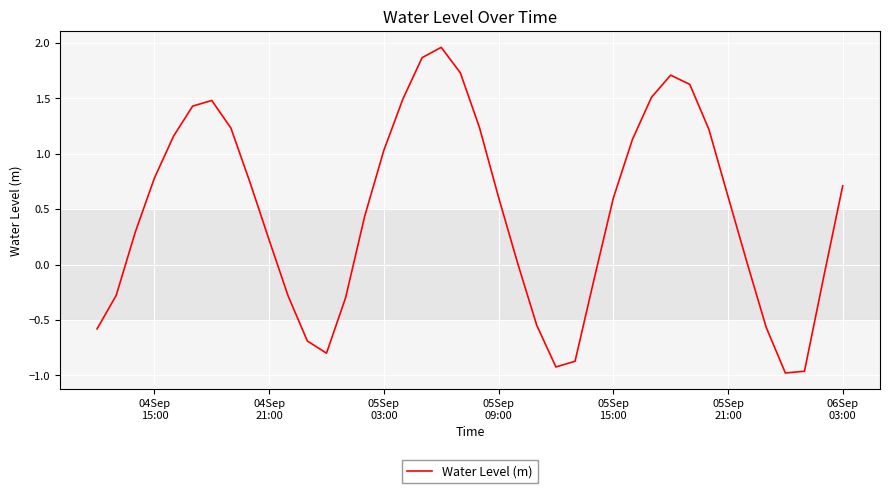

What is the difference between the maximum and minimum values?

2.9